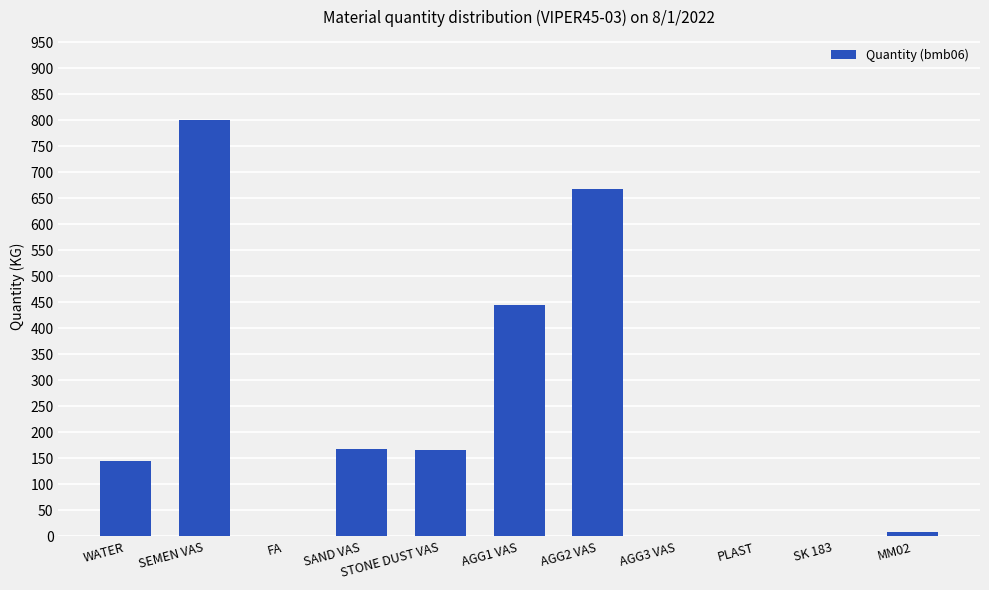

What is the sum of the values at SEMEN VAS and WATER?

945.0